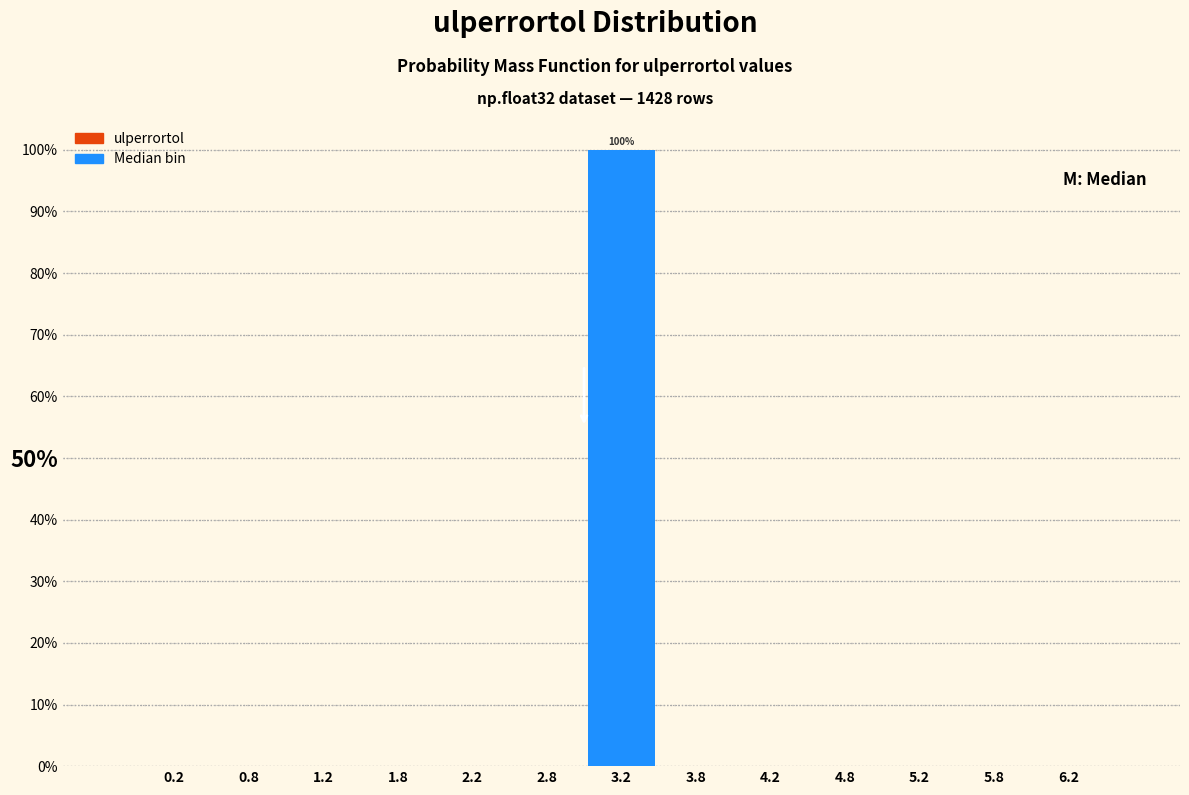

Which range on the x-axis has the tallest bar?

3.0 to 3.5